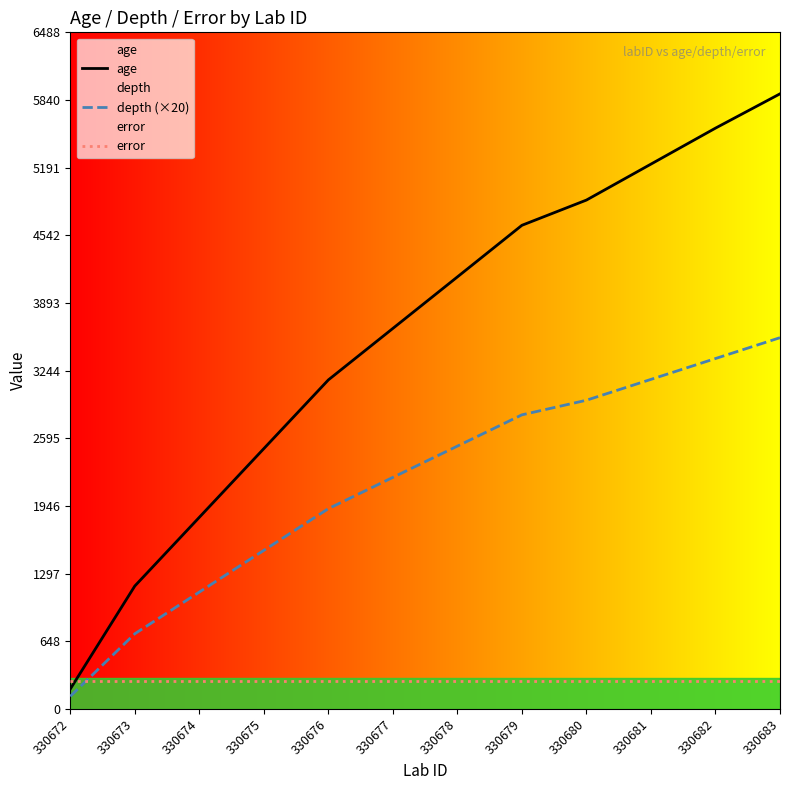

At which category is the sum across all series the highest?

330683